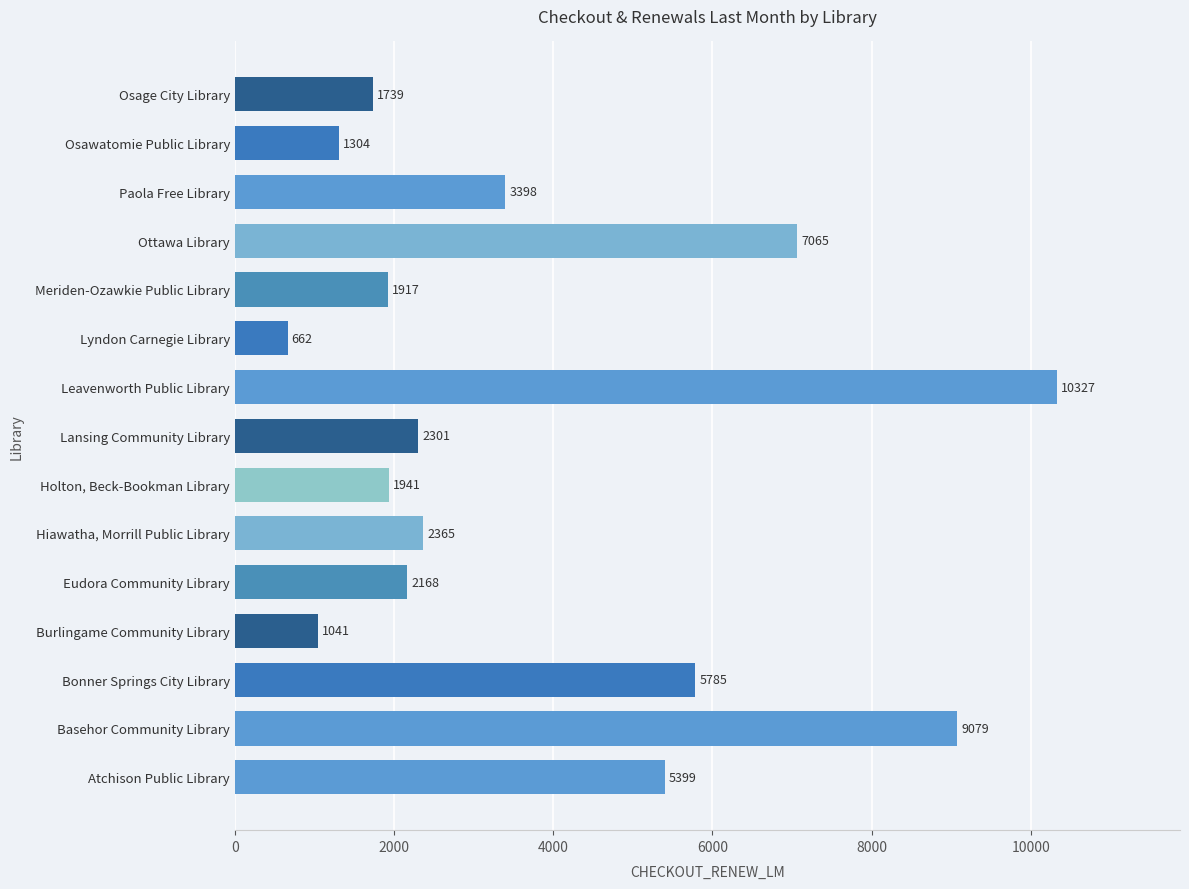

What is the change in value from Atchison Public Library to Meriden-Ozawkie Public Library?

-3482